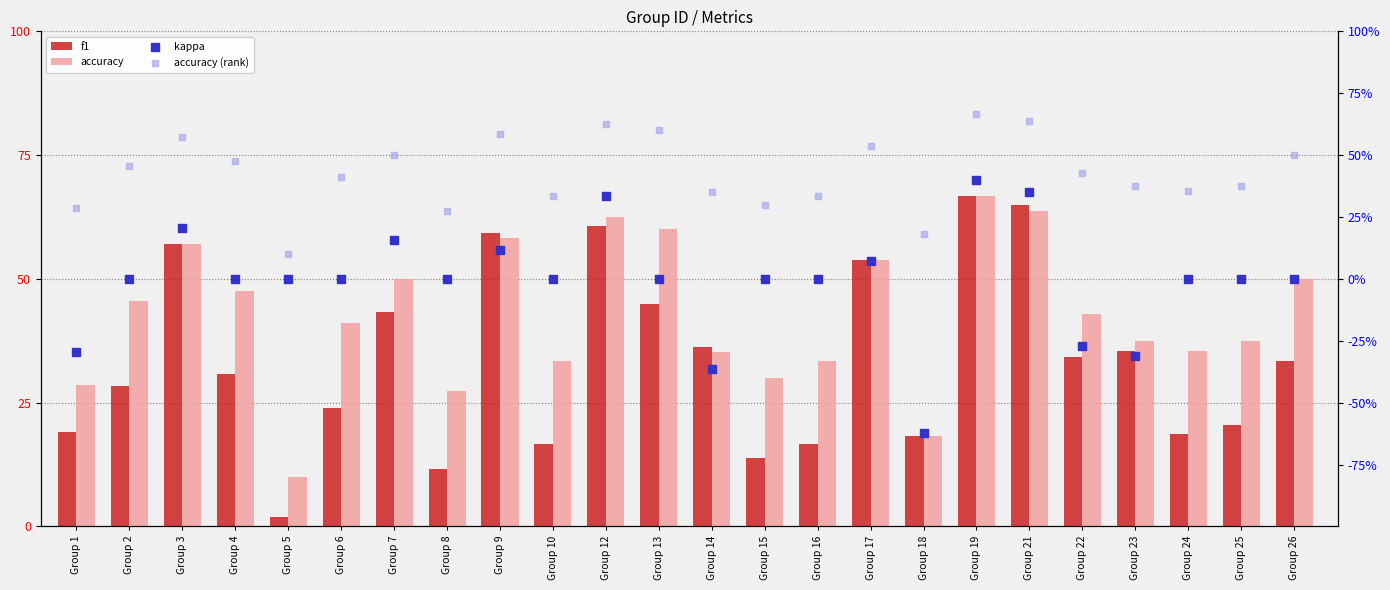

Is the value of kappa at Group 6 greater than the value of accuracy (rank) at Group 21?

No